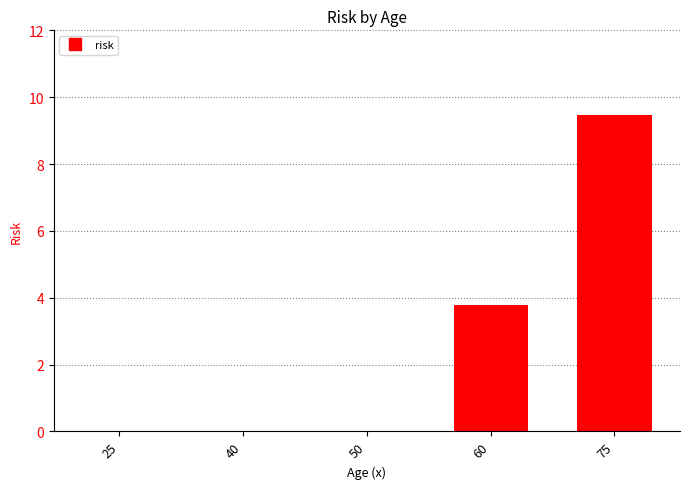

Which category has the highest value across all series?

75